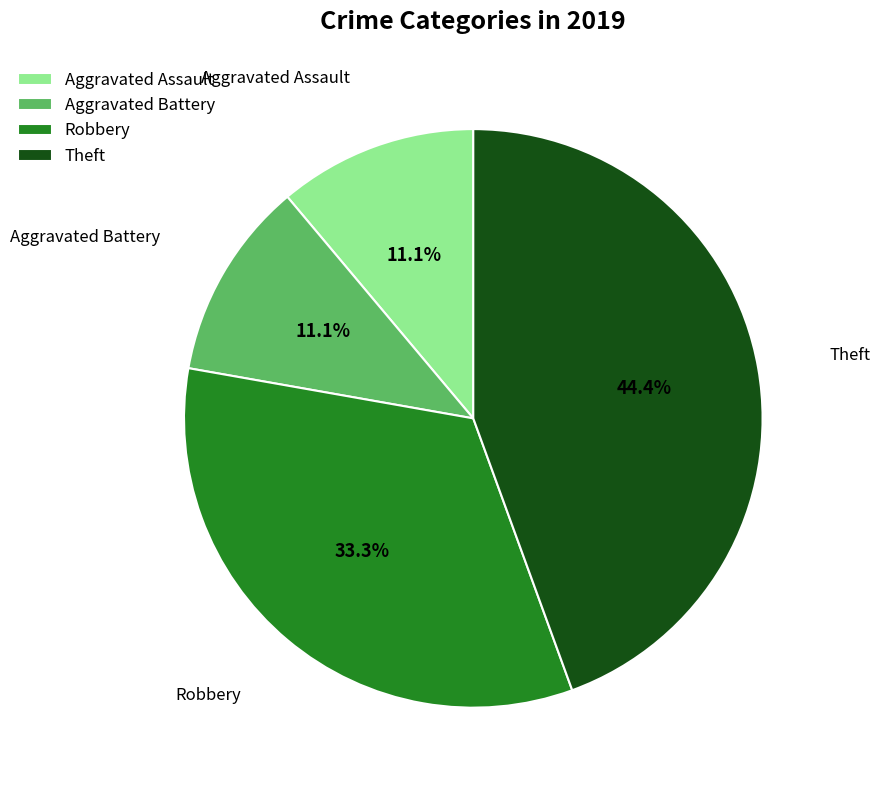

How many slices are in this pie chart?

4